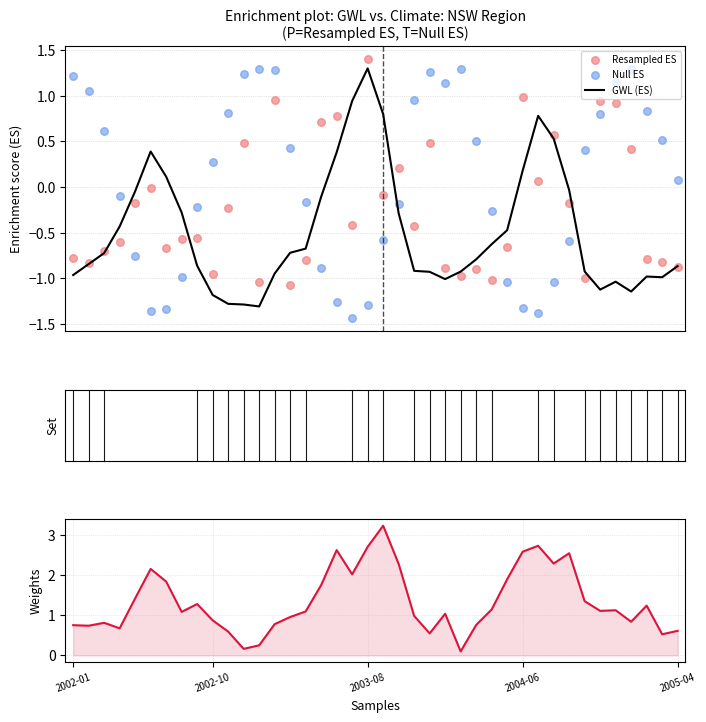

What is the total value across all series at 13?

2.1